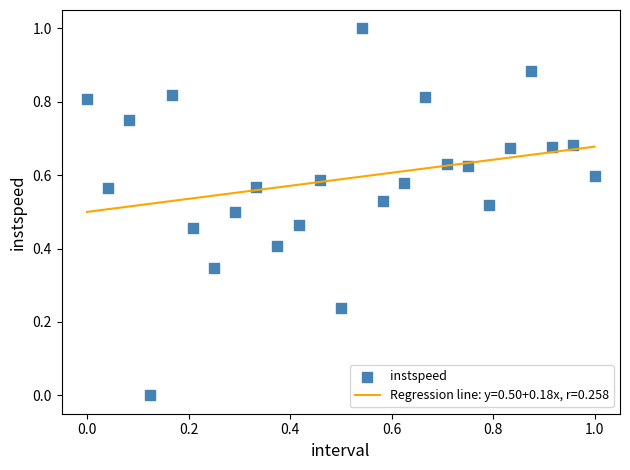

What is the range of Y values (max minus min)?

1.0